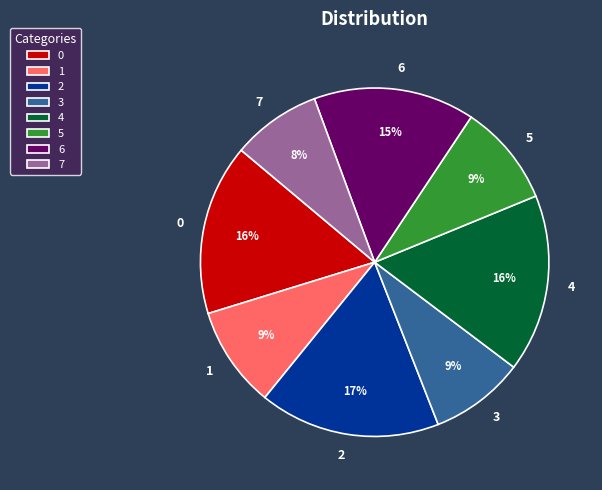

The 4 slice represents 2% of the pie. True or false?

False